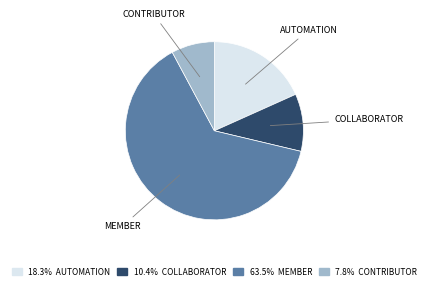

Is there any slice that represents more than half of the pie?

Yes